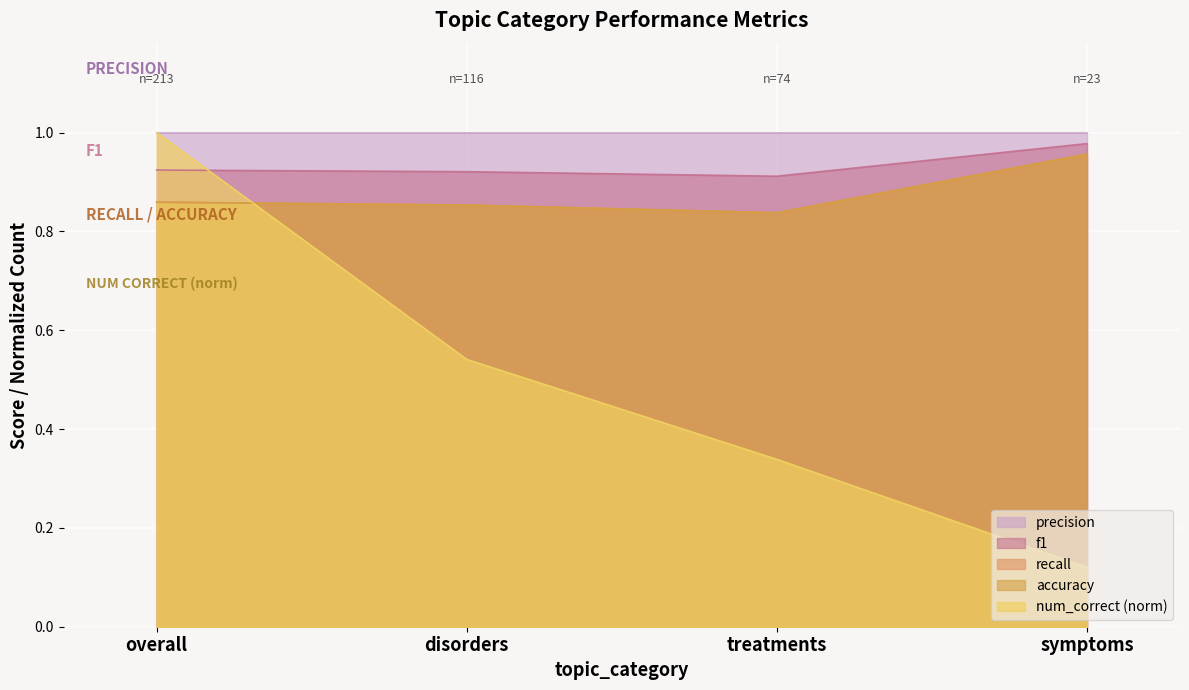

Count the number of categories in the chart.

4